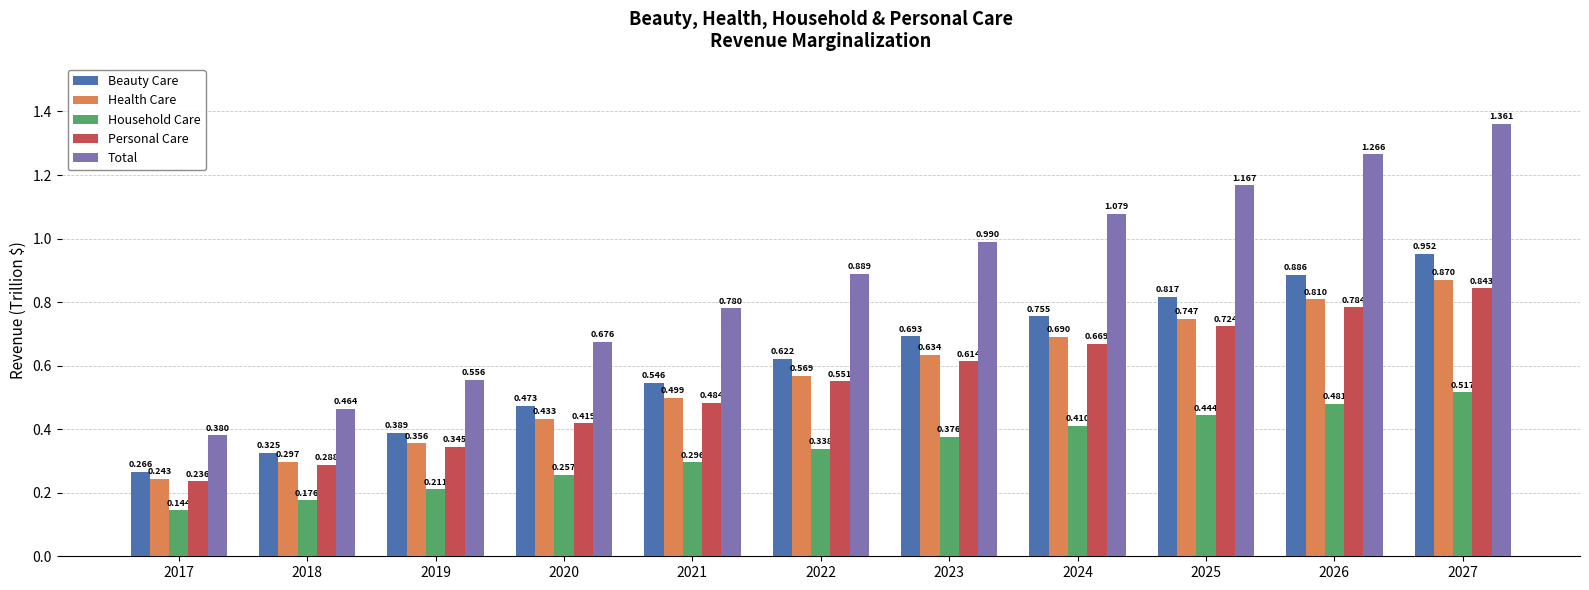

What are all the series names shown in the legend?

Beauty Care, Health Care, Household Care, Personal Care, Total